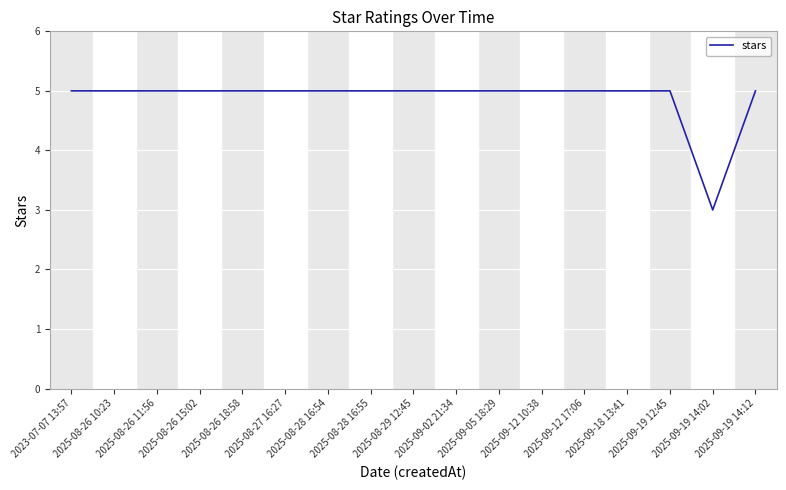

Is it true that the value at 2025-09-19 12:45 is 5?

True